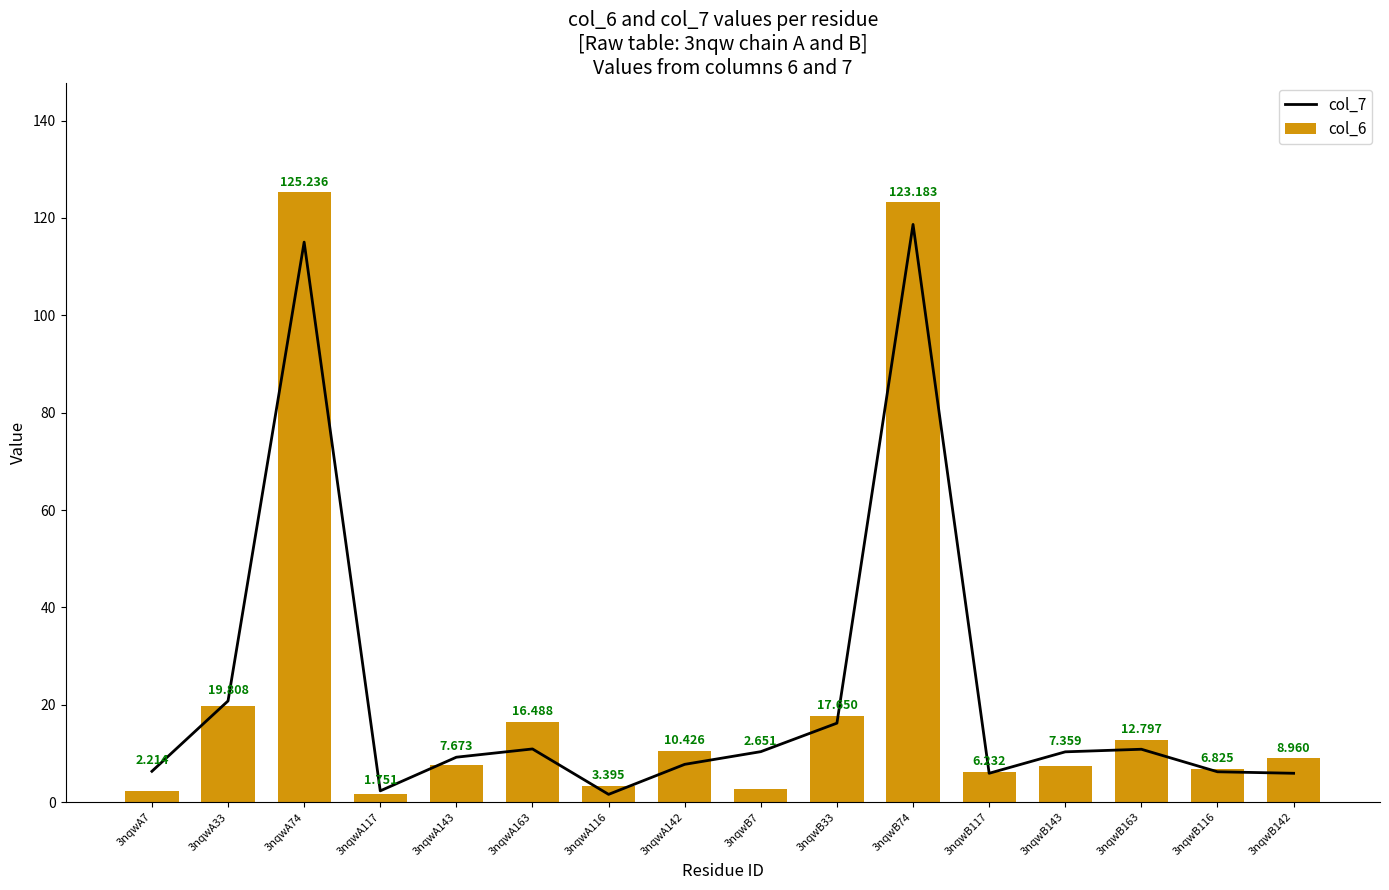

What is the sum of the col_6 values at 3nqwA142 and 3nqwB33?

28.1